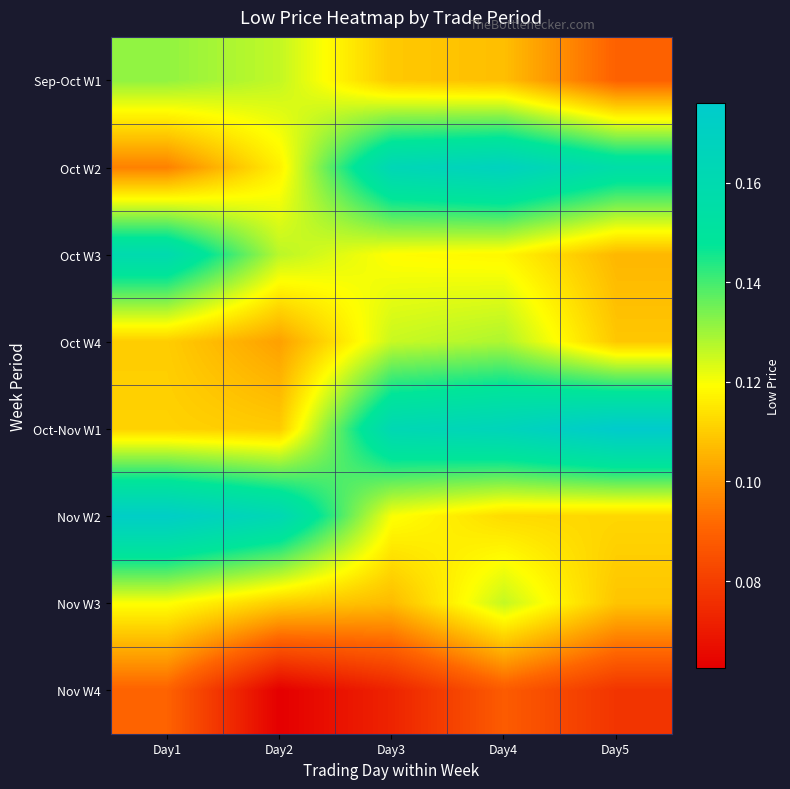

Reading right to left, what are all the values shown in this chart?

Sep-Oct W1: Day5=0.1	Day4=0.1	Day3=0.1	Day2=0.1	Day1=0.1
Oct W2: Day5=0.2	Day4=0.2	Day3=0.2	Day2=0.1	Day1=0.1
Oct W3: Day5=0.1	Day4=0.1	Day3=0.1	Day2=0.1	Day1=0.2
Oct W4: Day5=0.1	Day4=0.1	Day3=0.1	Day2=0.1	Day1=0.1
Oct-Nov W1: Day5=0.2	Day4=0.2	Day3=0.2	Day2=0.1	Day1=0.1
Nov W2: Day5=0.1	Day4=0.1	Day3=0.1	Day2=0.2	Day1=0.2
Nov W3: Day5=0.1	Day4=0.1	Day3=0.1	Day2=0.1	Day1=0.1
Nov W4: Day5=0.1	Day4=0.1	Day3=0.1	Day2=0.1	Day1=0.1